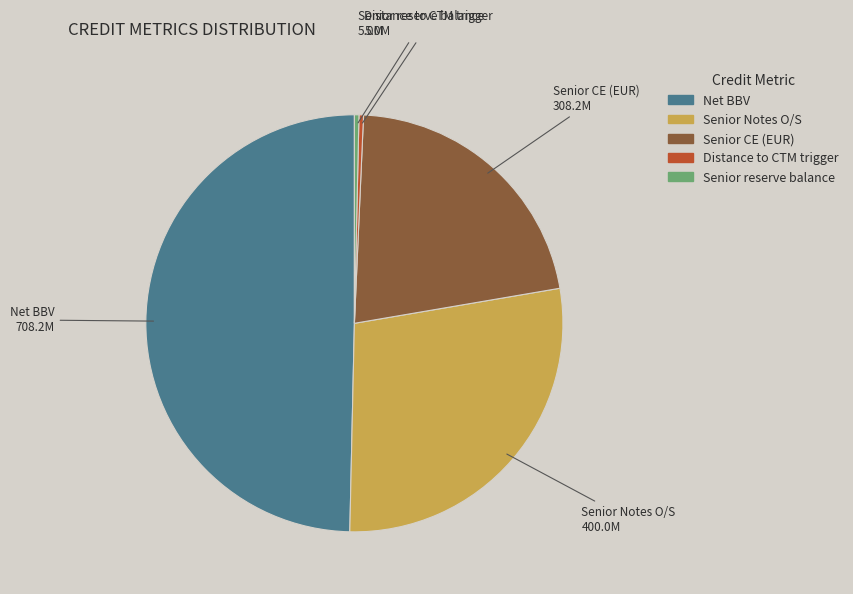

True or false: Distance to CTM trigger accounts for 7% of the total.

False